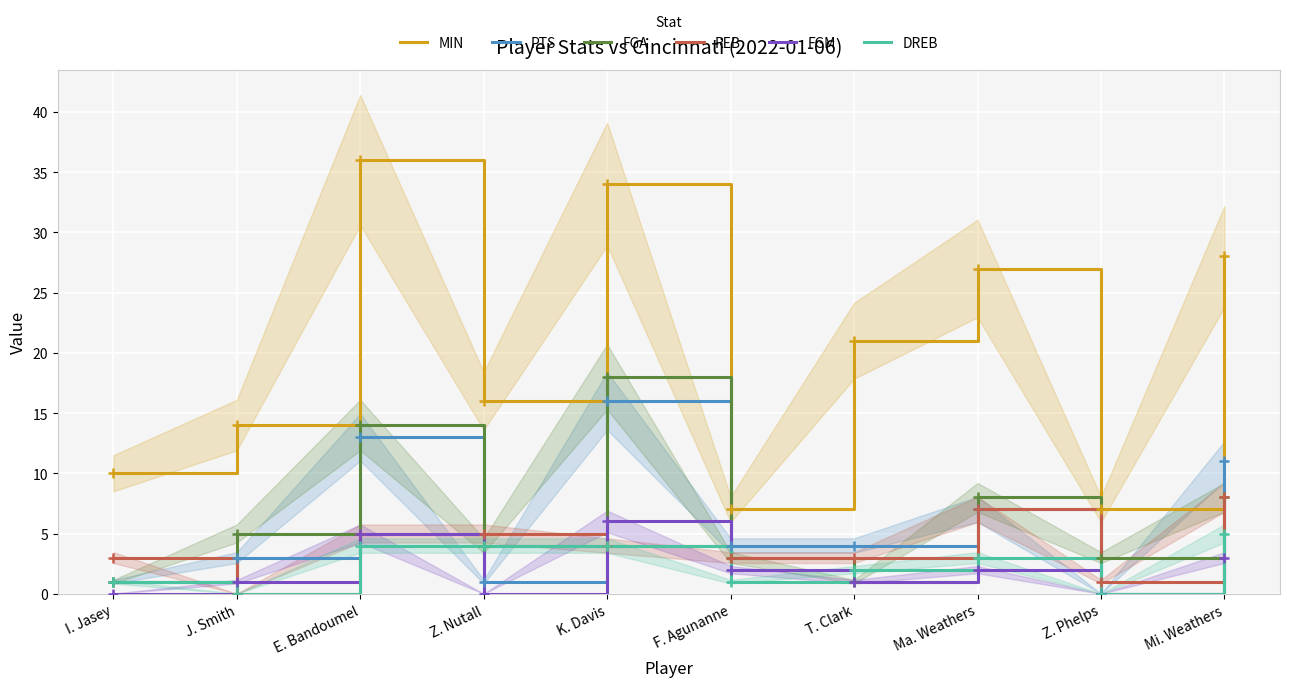

What is the label of the 10th point from the left?

Mi. Weathers